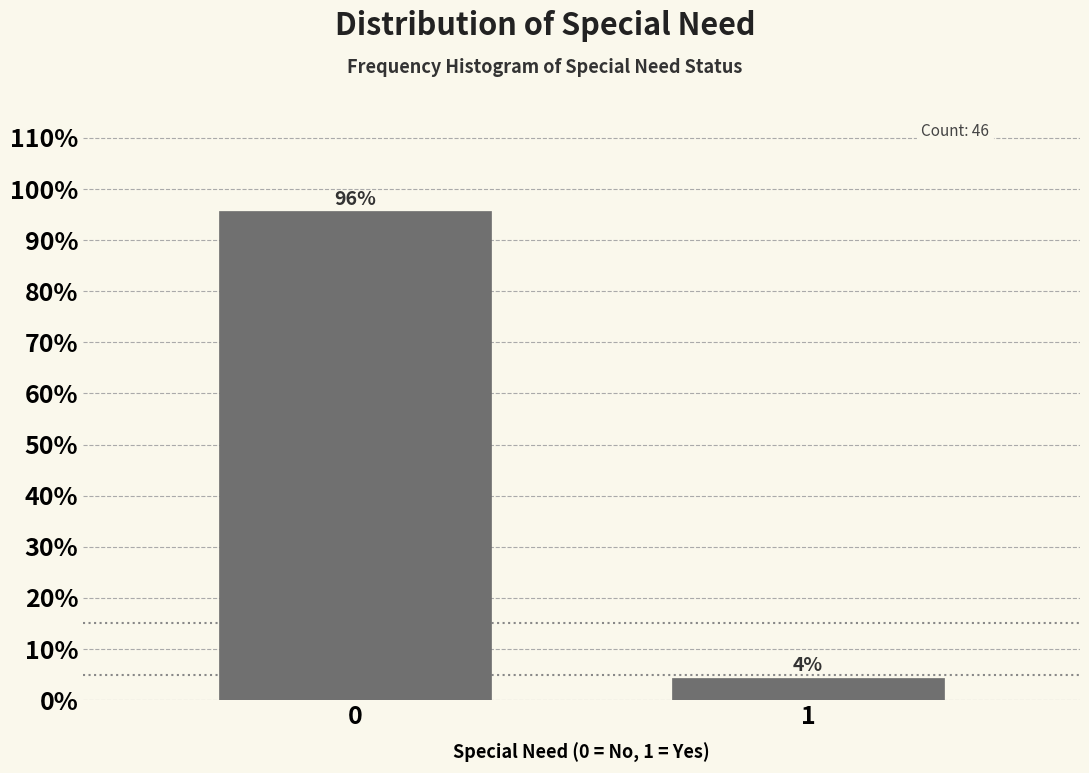

Read the value at 0.

95.7